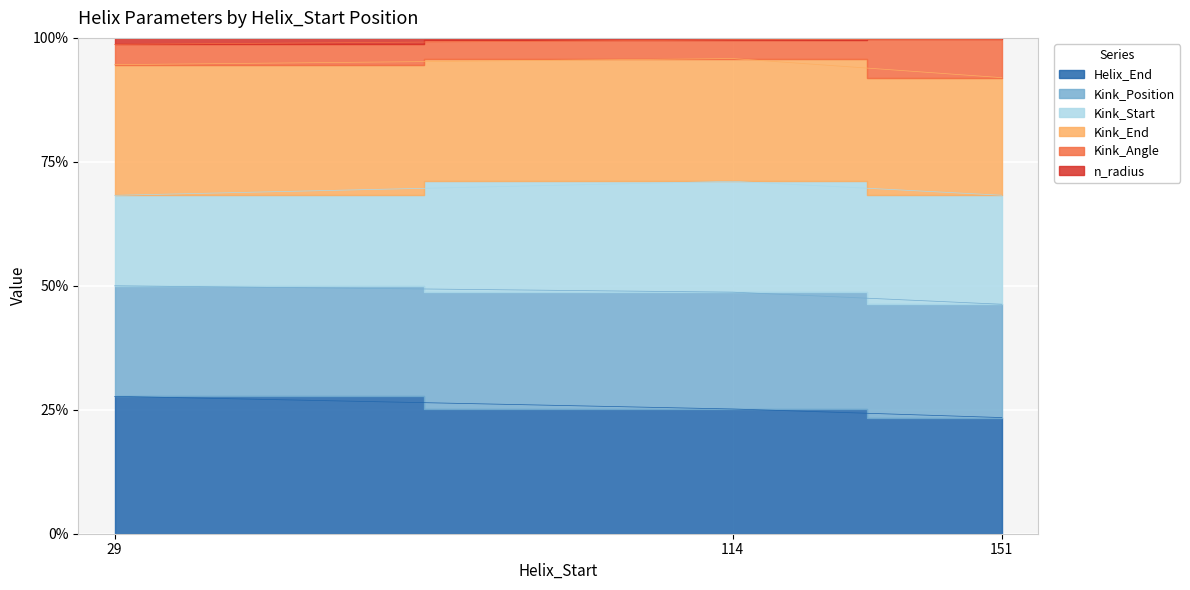

The value of Helix_End at 29 is 27.7. True or false?

True